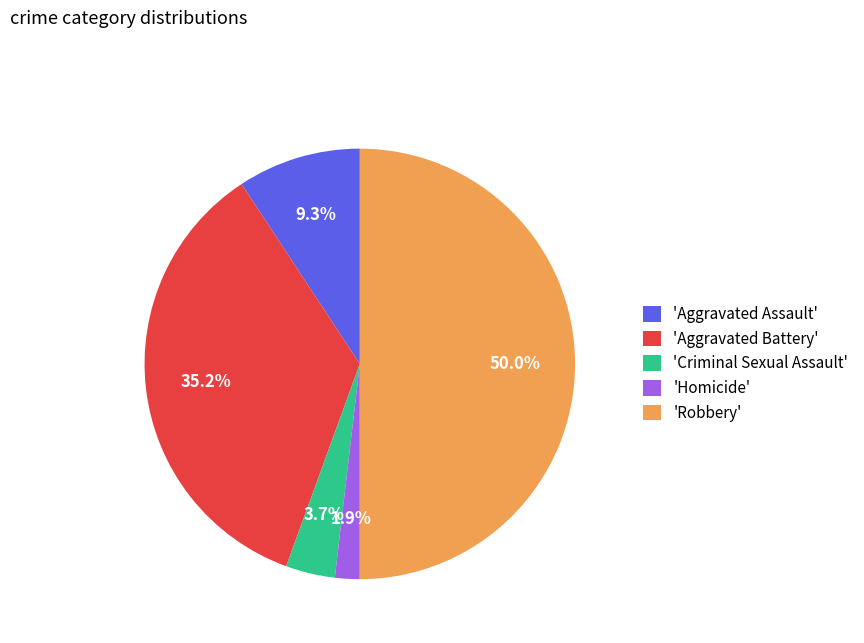

What portion of the pie excludes 'Robbery'?

50.0%